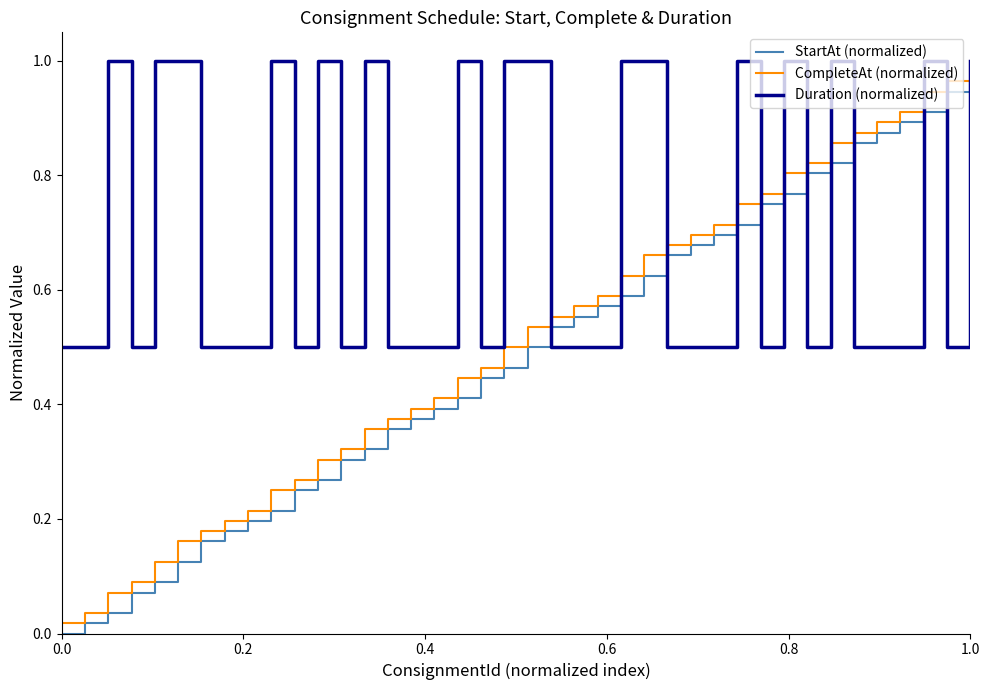

How many lines are shown in the chart?

3